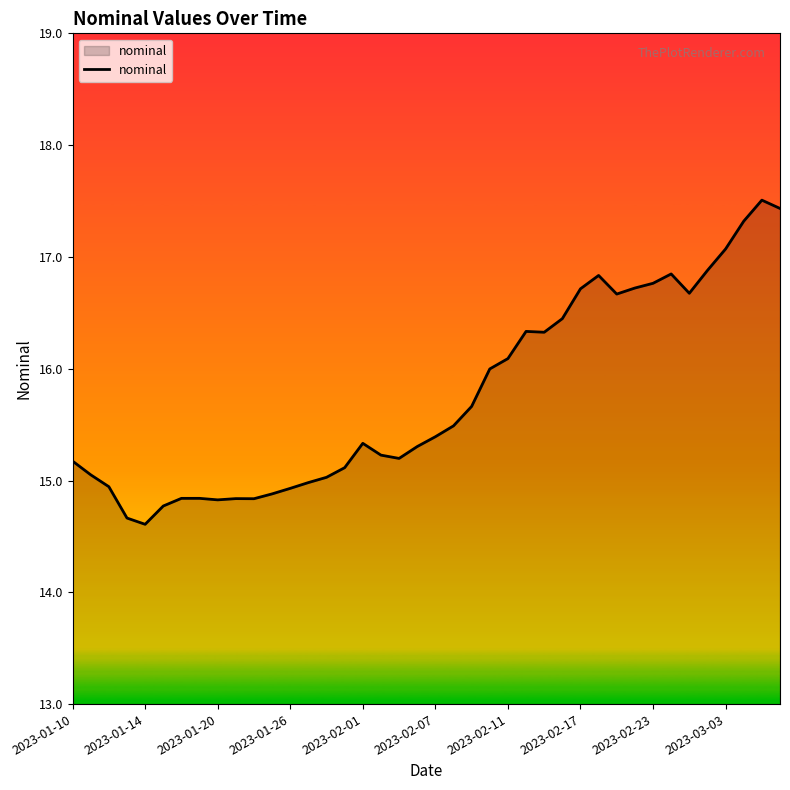

What is the smallest value displayed?

14.6